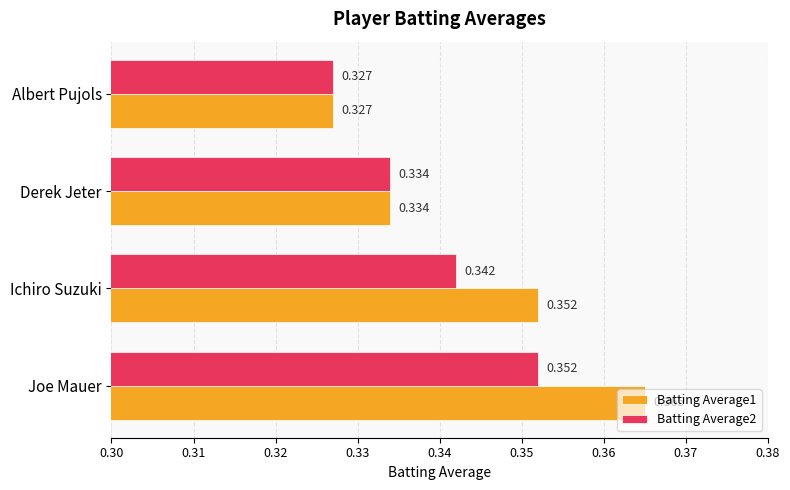

At which label does Batting Average1 reach its minimum?

Albert Pujols